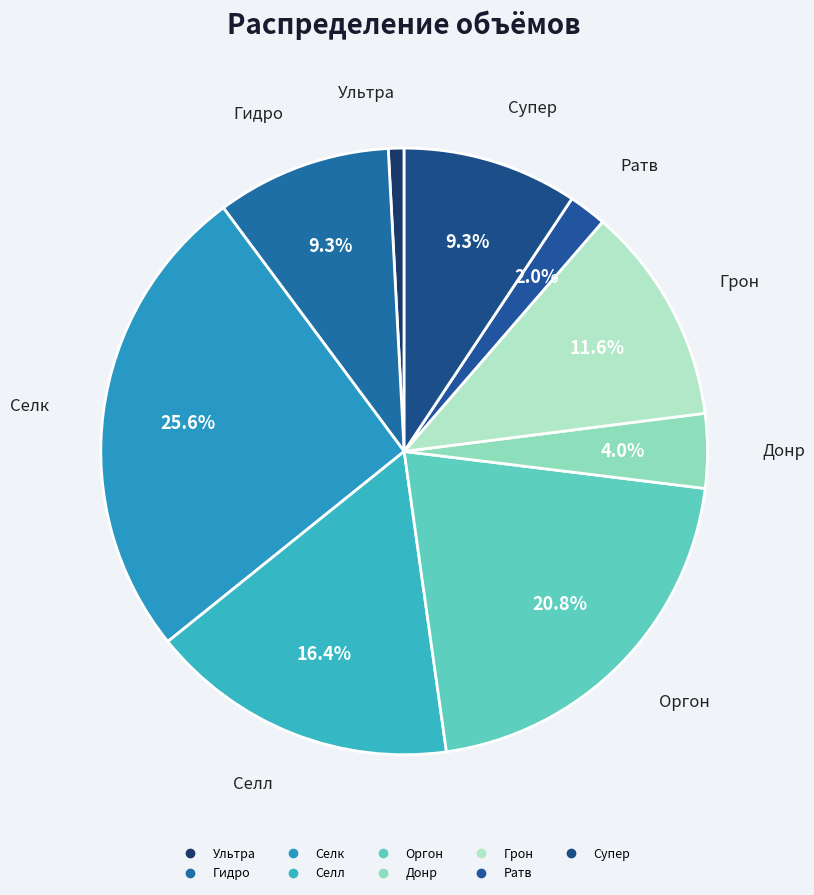

How many slices are in this pie chart?

9